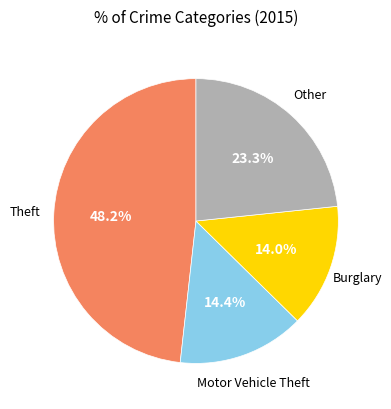

Is there any slice that represents more than half of the pie?

No